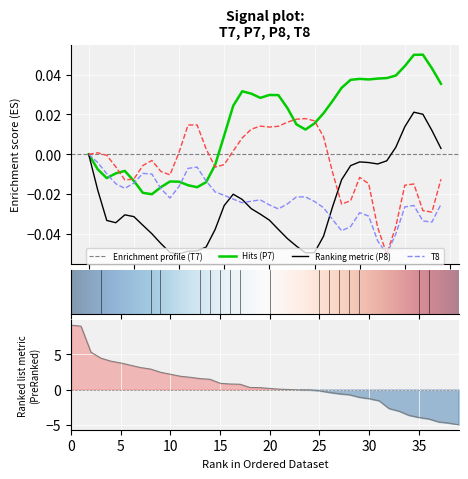

Between 14 and 37, which is larger?

14